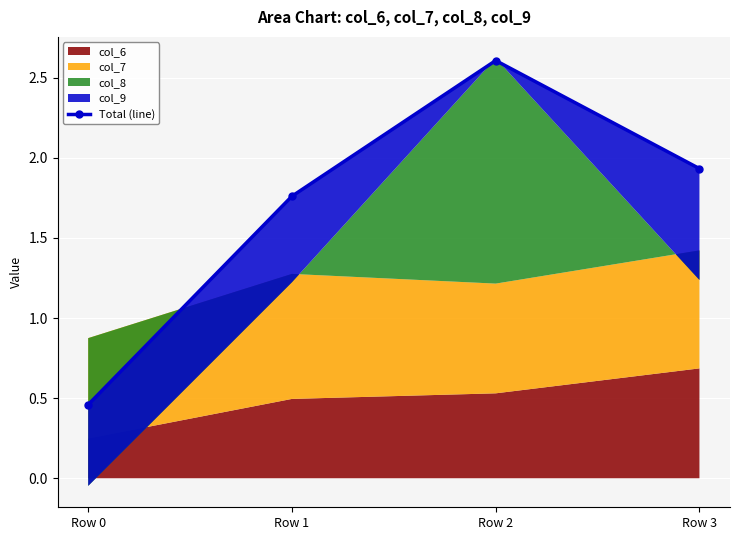

Where is the first local maximum?

Row 2